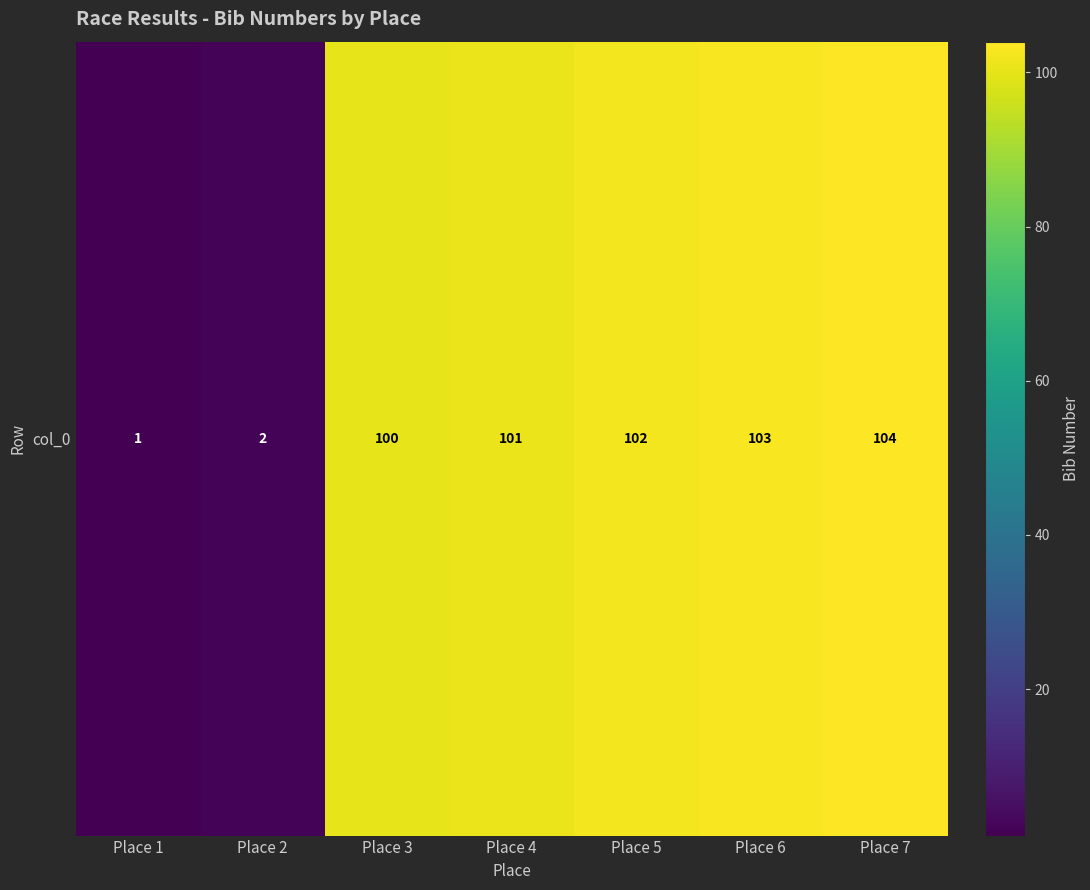

Reading left to right, transcribe all the data shown in this chart.

Place 1=1	Place 2=2	Place 3=100	Place 4=101	Place 5=102	Place 6=103	Place 7=104